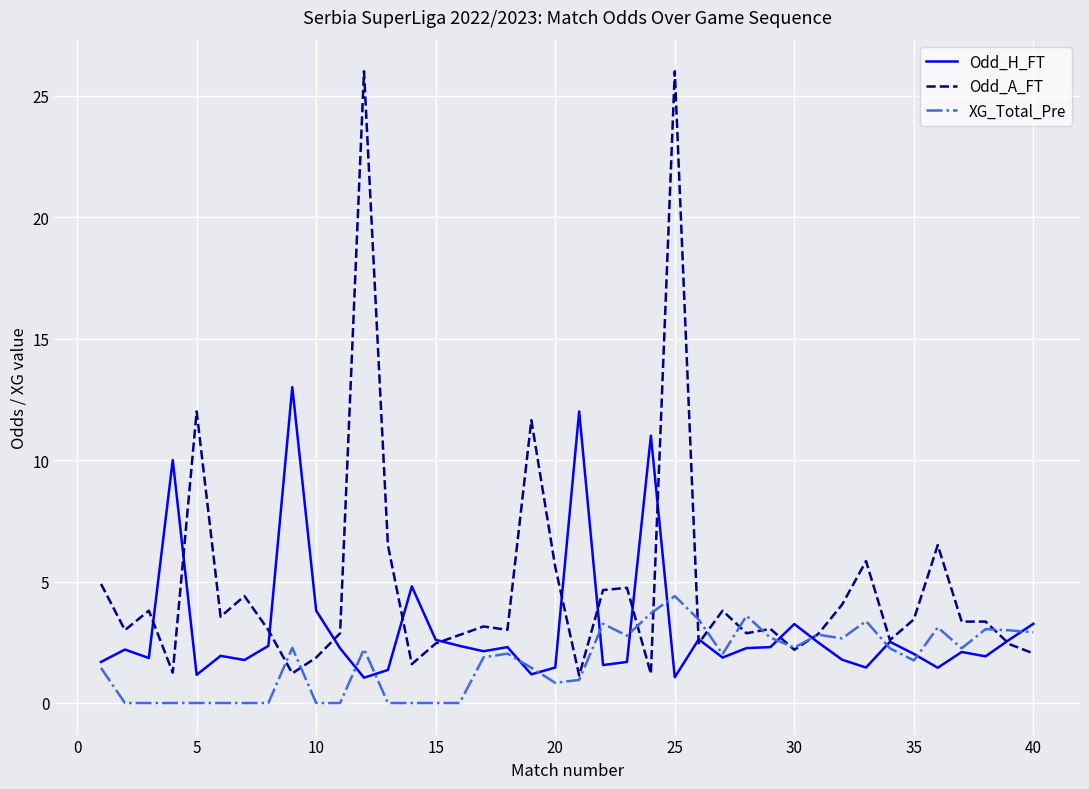

What is the difference between the maximum and second lowest values in the XG_Total_Pre series?

4.4